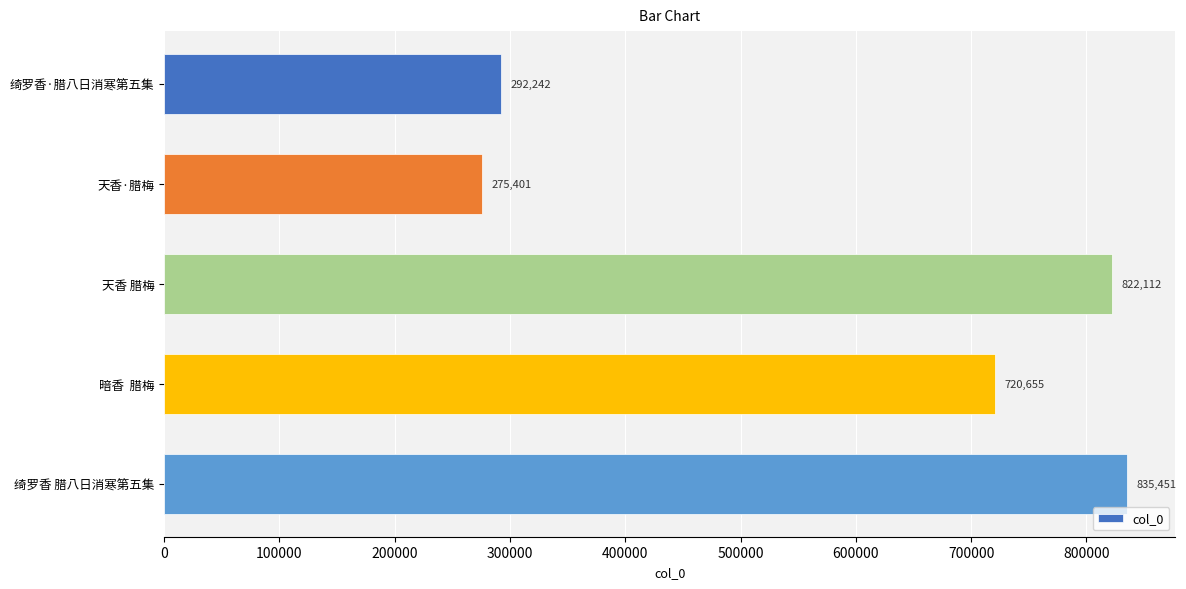

Where is the data nearest to the value 555426?

暗香  腊梅